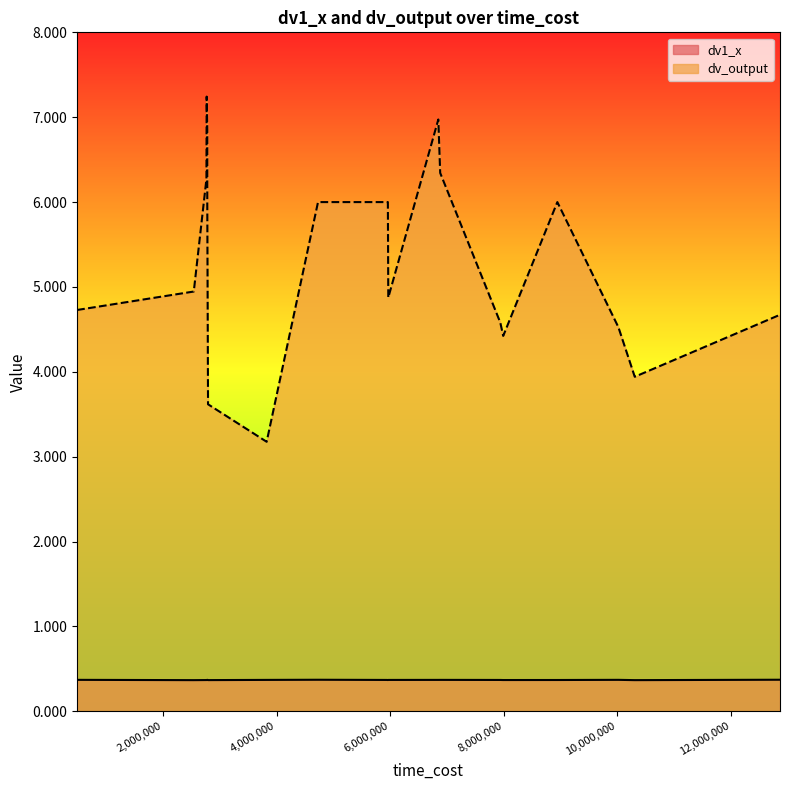

True or false: dv1_x and dv_output intersect in this chart.

False